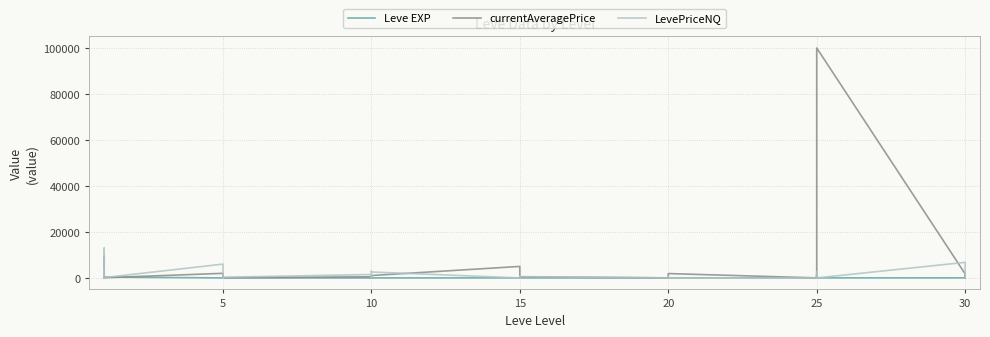

True or false: Leve EXP and LevePriceNQ intersect in this chart.

True